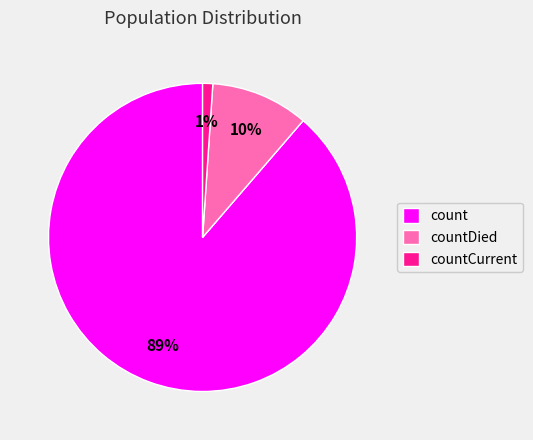

True or false: count accounts for 98% of the total.

False